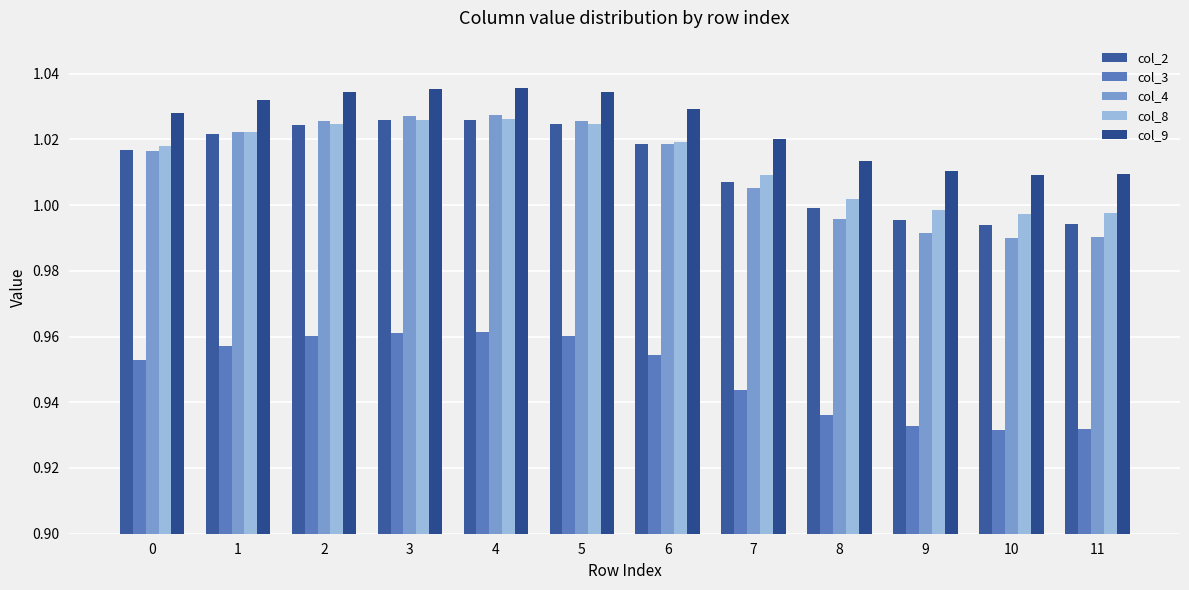

Reading left to right, what are all the values shown in this chart?

col_2: 0=1.0	1=1.0	2=1.0	3=1.0	4=1.0	5=1.0	6=1.0	7=1.0	8=1.0	9=1.0	10=1.0	11=1.0
col_3: 0=1.0	1=1.0	2=1.0	3=1.0	4=1.0	5=1.0	6=1.0	7=0.9	8=0.9	9=0.9	10=0.9	11=0.9
col_4: 0=1.0	1=1.0	2=1.0	3=1.0	4=1.0	5=1.0	6=1.0	7=1.0	8=1.0	9=1.0	10=1.0	11=1.0
col_8: 0=1.0	1=1.0	2=1.0	3=1.0	4=1.0	5=1.0	6=1.0	7=1.0	8=1.0	9=1.0	10=1.0	11=1.0
col_9: 0=1.0	1=1.0	2=1.0	3=1.0	4=1.0	5=1.0	6=1.0	7=1.0	8=1.0	9=1.0	10=1.0	11=1.0